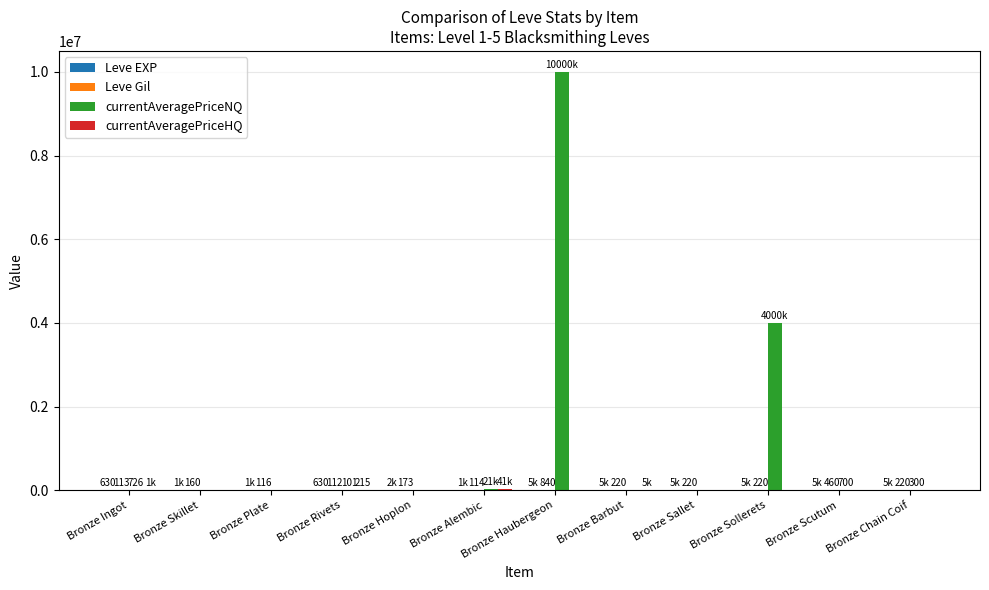

At which category does the chart reach its peak across all series?

Bronze Haubergeon